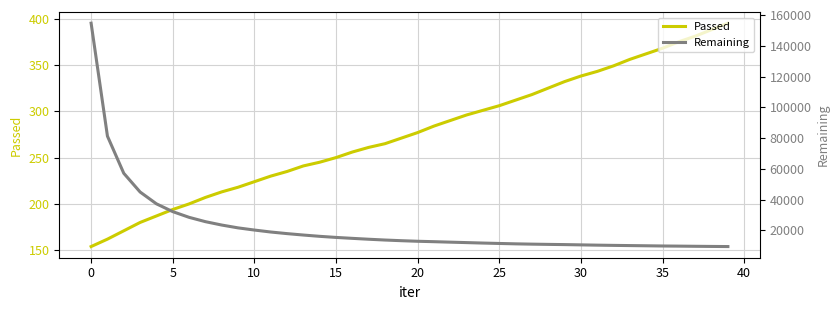

True or false: Remaining and Passed cross at least once.

False